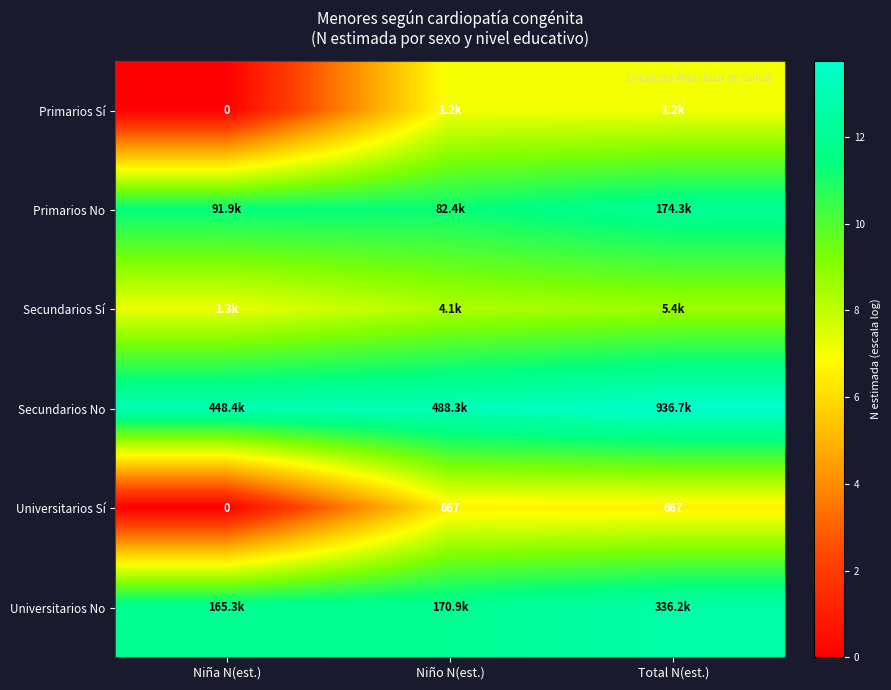

The value of Primarios Sí at Niño N(est.) is 7.1. True or false?

True